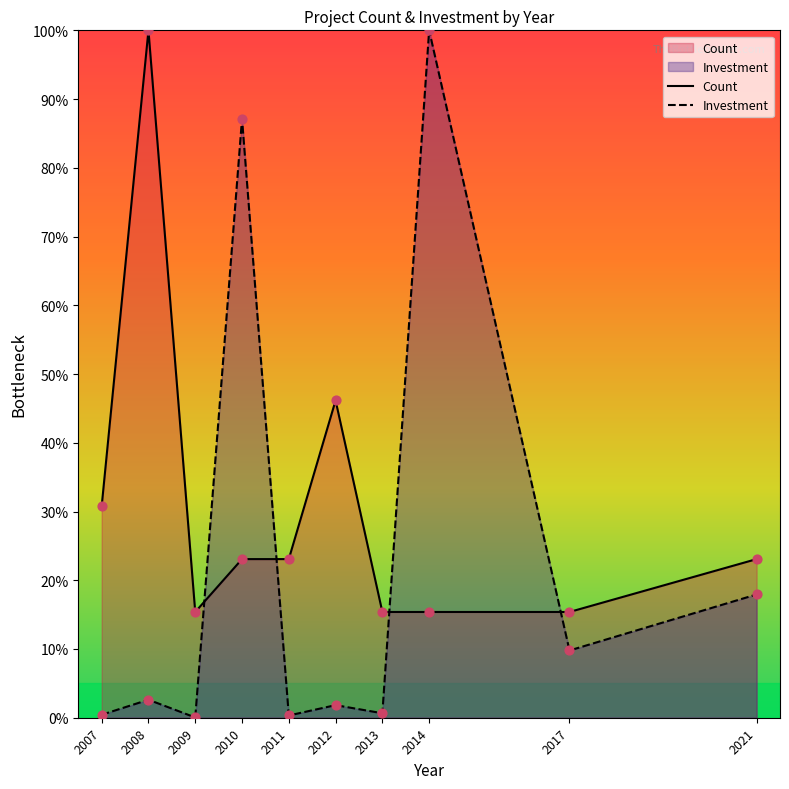

Is the value of Investment at 2013 greater than the value of Count at 2014?

No